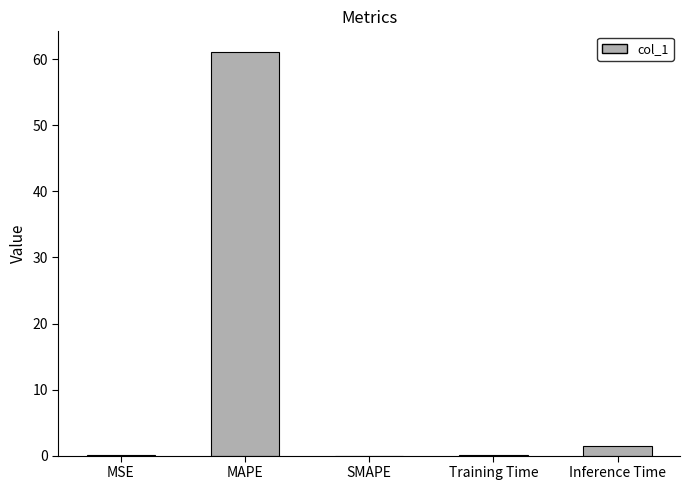

Between Inference Time and Training Time, which is larger?

Inference Time